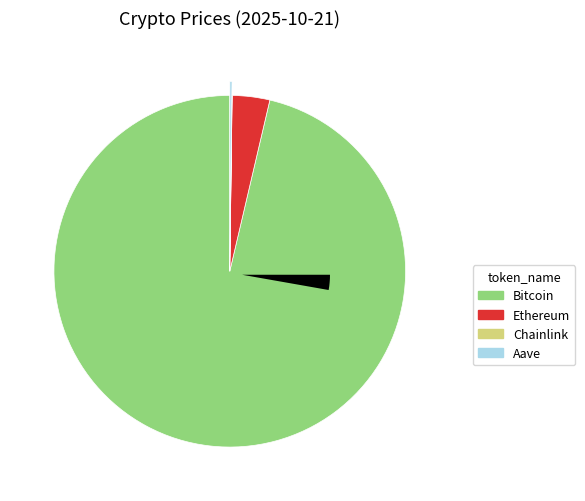

The Bitcoin slice represents 96% of the pie. True or false?

True